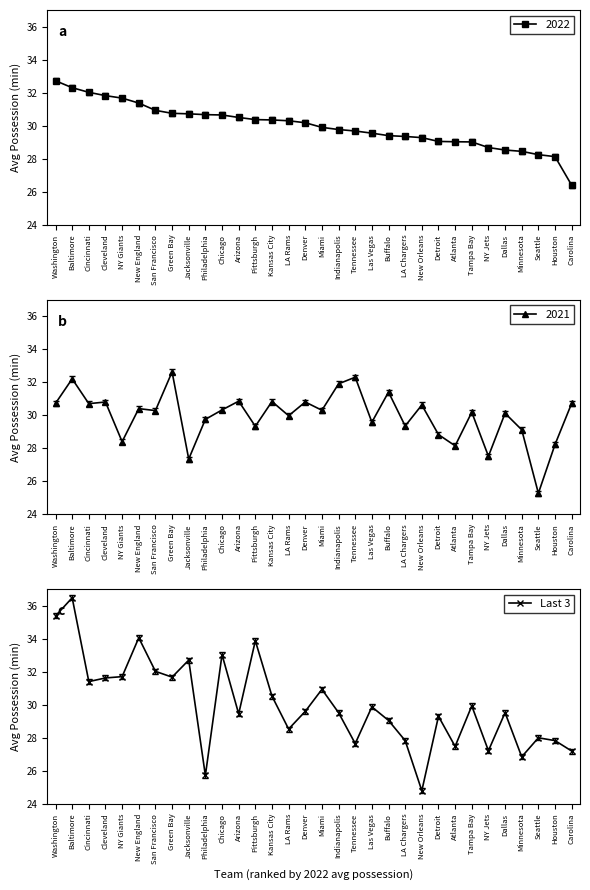

The chart shows a value of 31.7 at Green Bay. True or false?

True